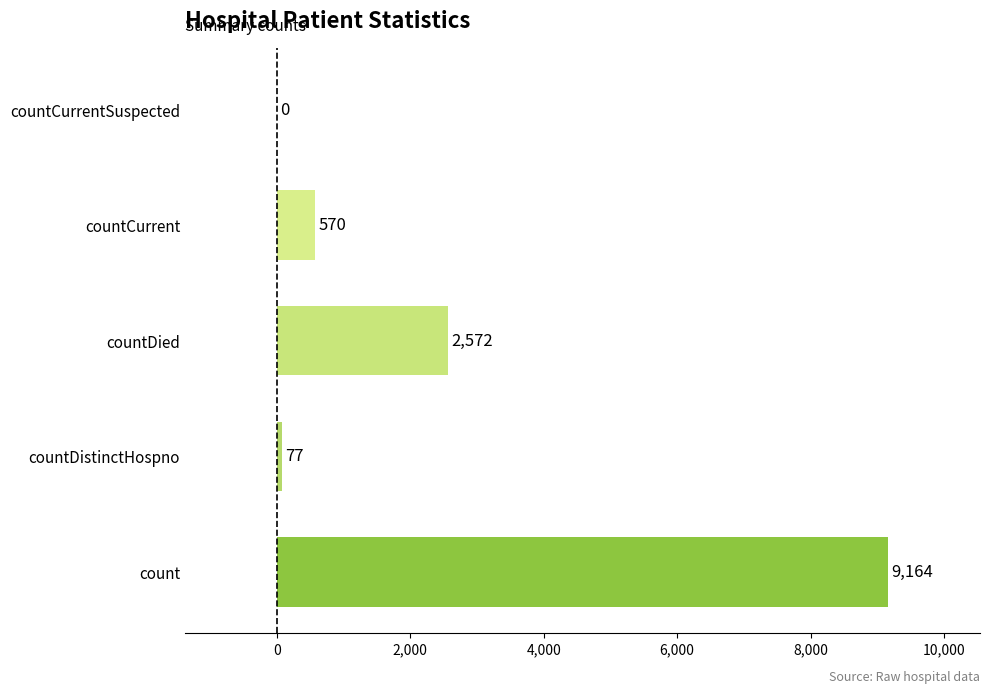

What is the sum of the values at countDistinctHospno and countCurrent?

647